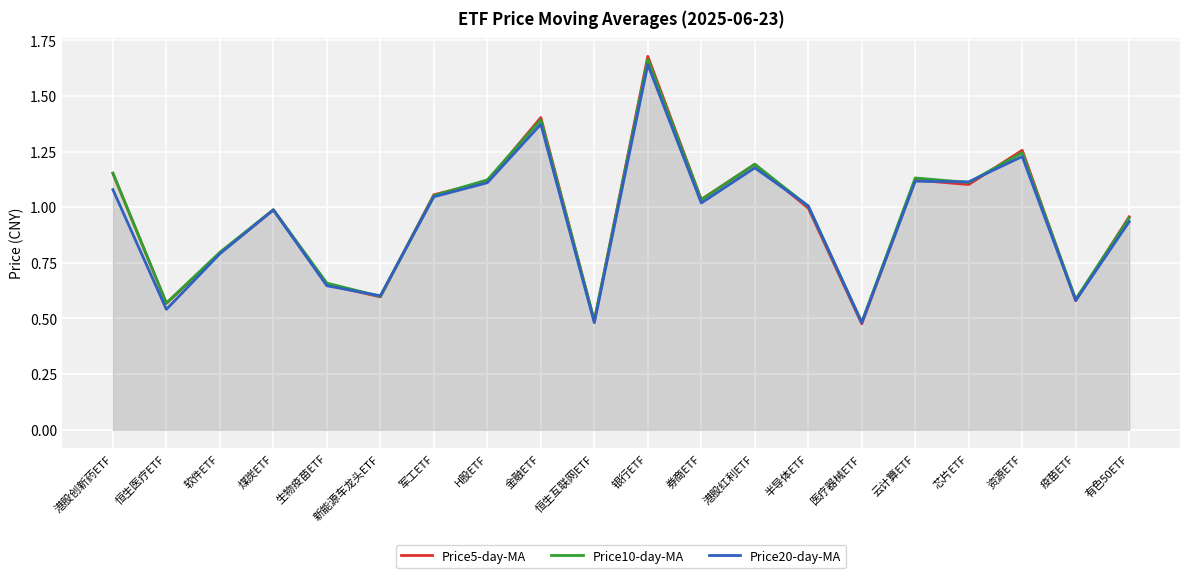

What is the difference between the maximum and minimum values in the Price10-day-MA series?

1.2